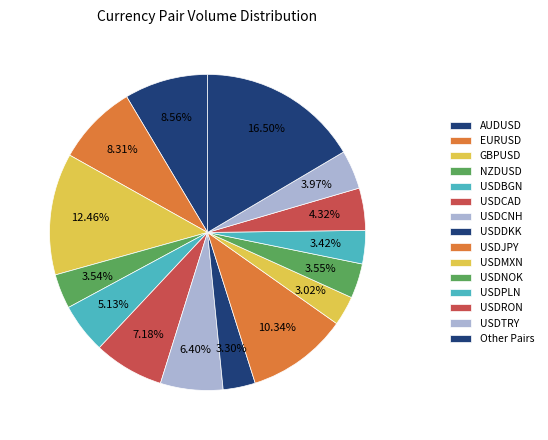

To the nearest percent, what is the average slice percentage?

7%